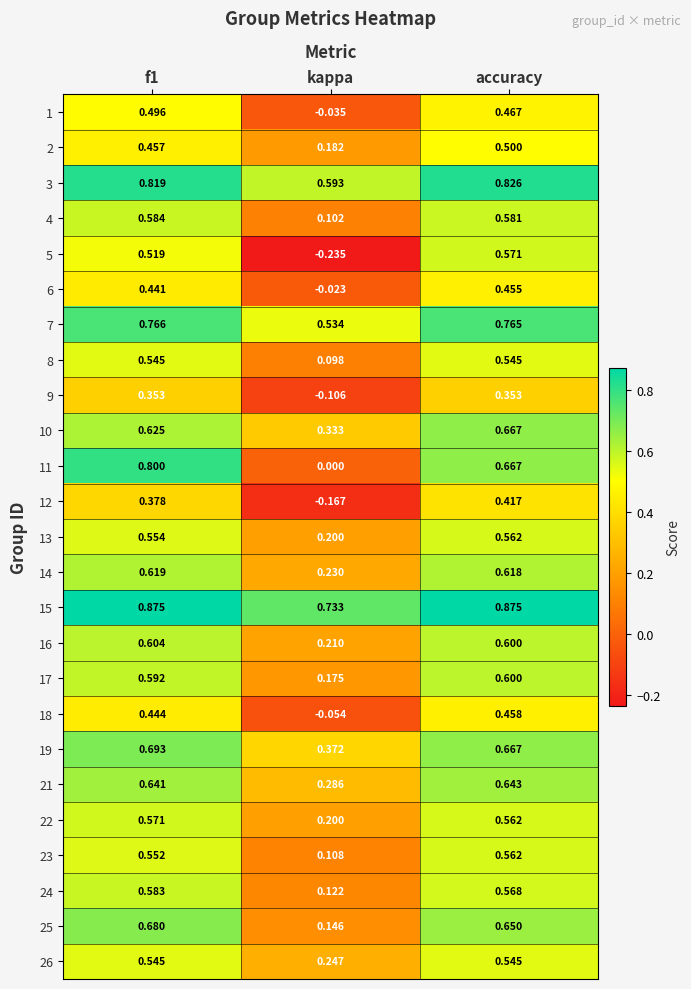

Which category has the highest value in the 13 series?

accuracy